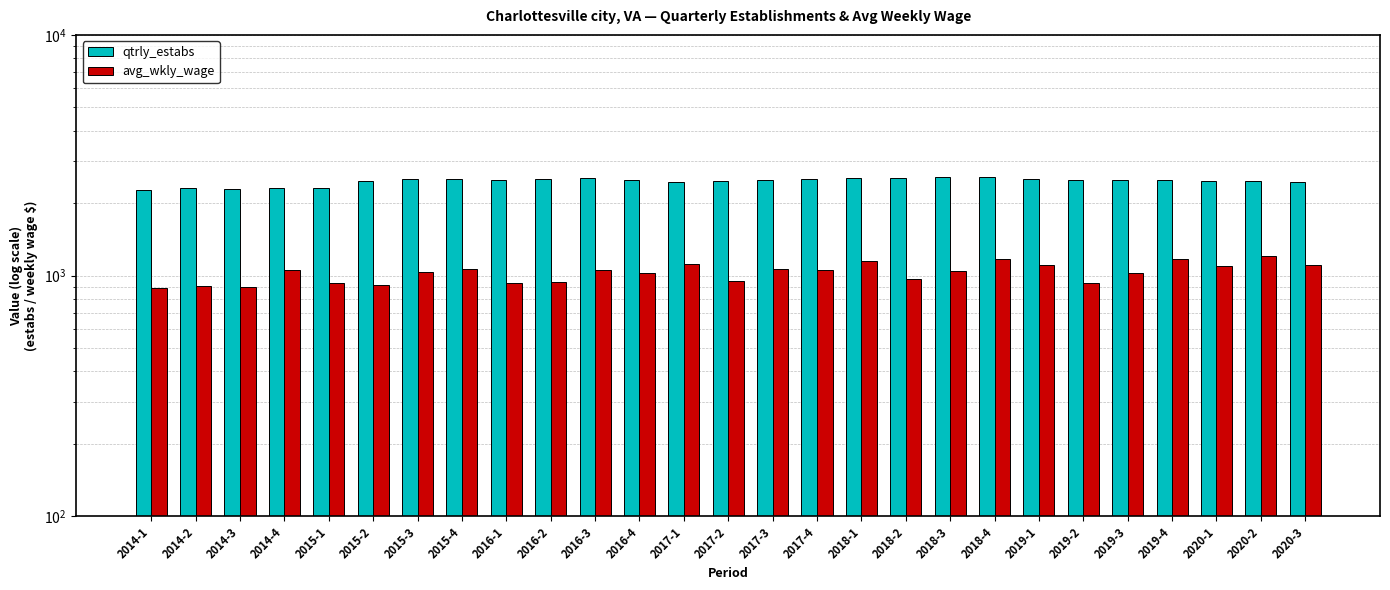

Rank the series by their average value, from lowest to highest.

avg_wkly_wage, qtrly_estabs